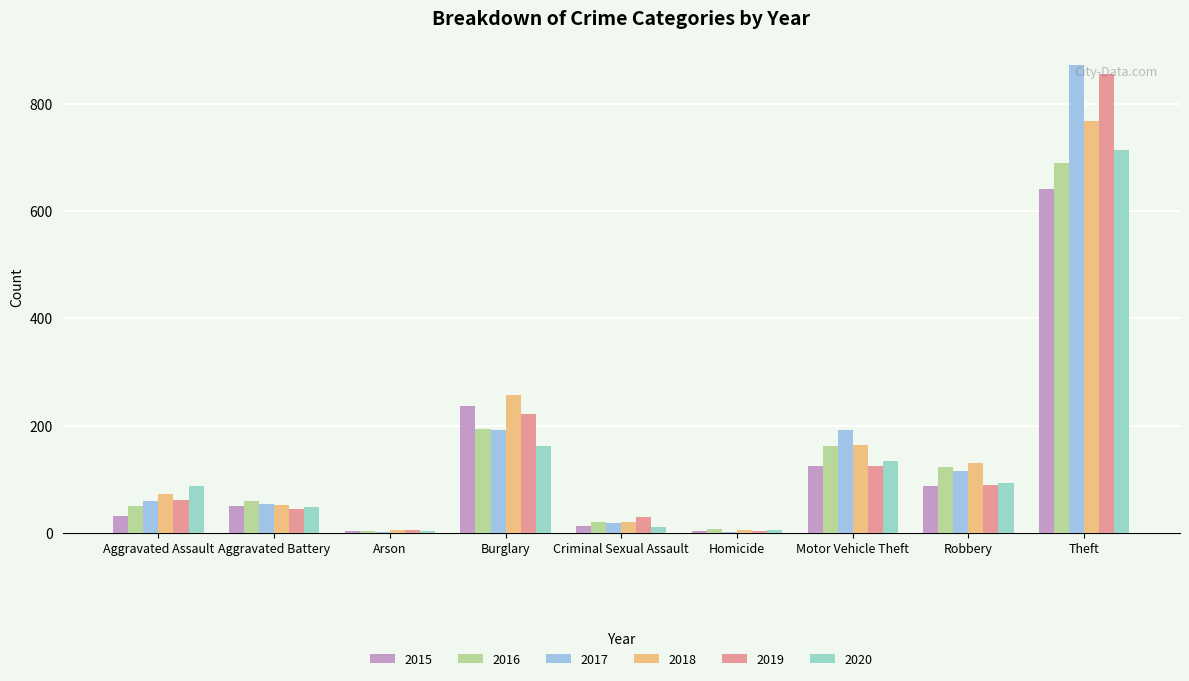

Reading left to right, list all the values displayed in this chart.

2015: Aggravated Assault=31	Aggravated Battery=50	Arson=3	Burglary=236	Criminal Sexual Assault=13	Homicide=4	Motor Vehicle Theft=125	Robbery=87	Theft=641
2016: Aggravated Assault=50	Aggravated Battery=60	Arson=3	Burglary=194	Criminal Sexual Assault=20	Homicide=8	Motor Vehicle Theft=163	Robbery=123	Theft=689
2017: Aggravated Assault=59	Aggravated Battery=54	Arson=1	Burglary=192	Criminal Sexual Assault=19	Homicide=2	Motor Vehicle Theft=191	Robbery=115	Theft=873
2018: Aggravated Assault=72	Aggravated Battery=52	Arson=6	Burglary=257	Criminal Sexual Assault=20	Homicide=5	Motor Vehicle Theft=164	Robbery=130	Theft=767
2019: Aggravated Assault=61	Aggravated Battery=45	Arson=5	Burglary=221	Criminal Sexual Assault=29	Homicide=3	Motor Vehicle Theft=125	Robbery=89	Theft=855
2020: Aggravated Assault=87	Aggravated Battery=48	Arson=4	Burglary=163	Criminal Sexual Assault=12	Homicide=6	Motor Vehicle Theft=134	Robbery=94	Theft=713